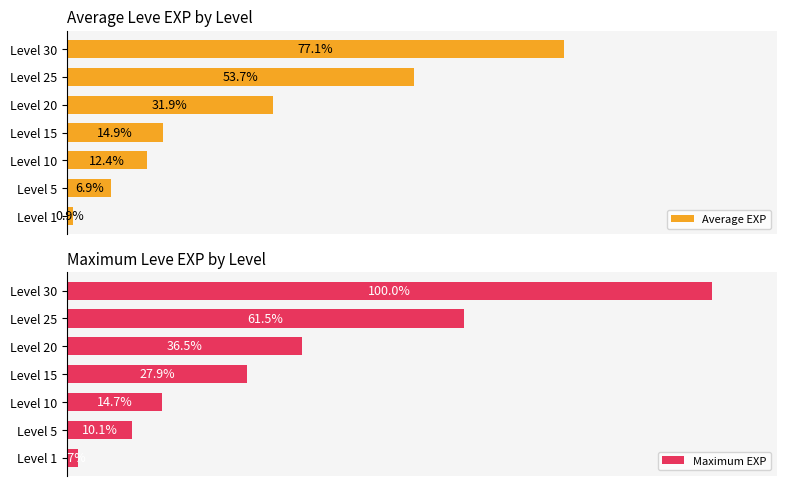

Rank the categories by Average EXP value from lowest to highest.

Level 1, Level 5, Level 10, Level 15, Level 20, Level 25, Level 30